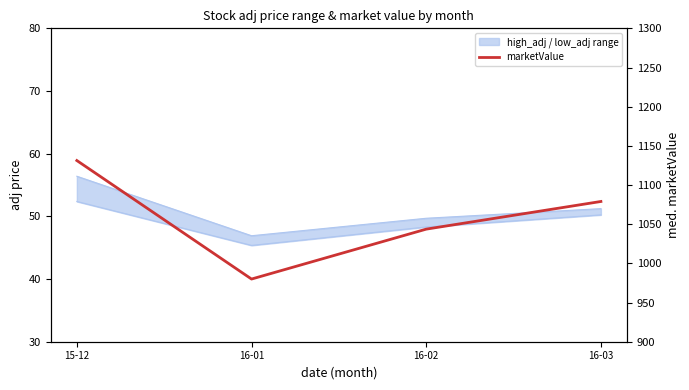

What is the ratio of the value at 15-12 to the value at 16-02?

1.1